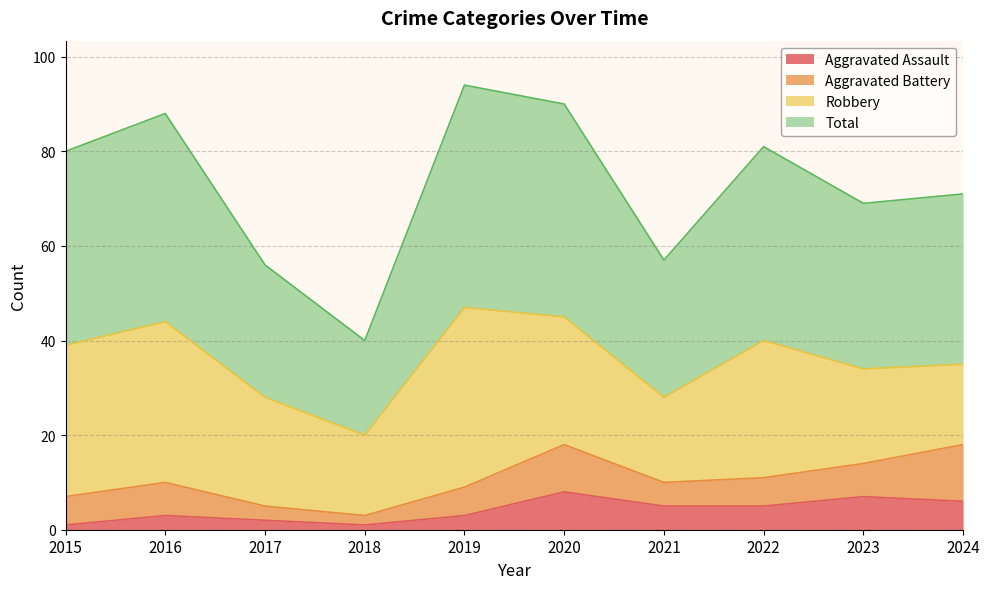

Which category has the lowest value in the Total series?

2018